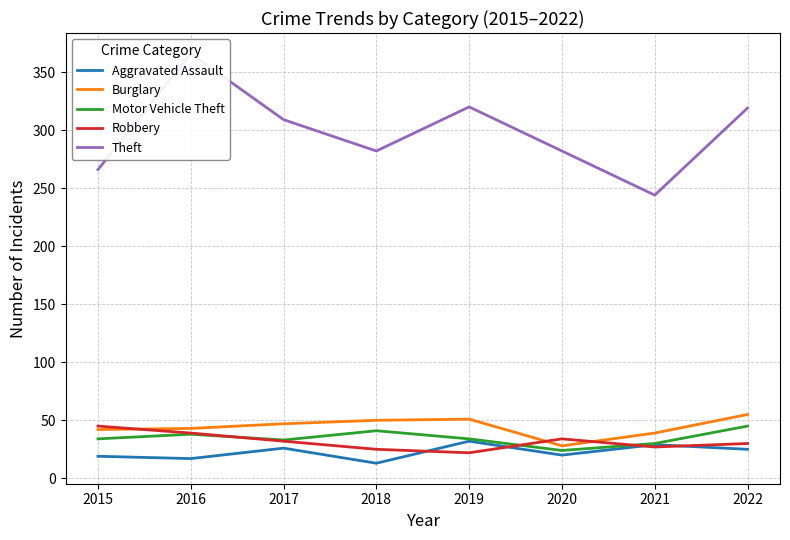

How many lines are shown in the chart?

5